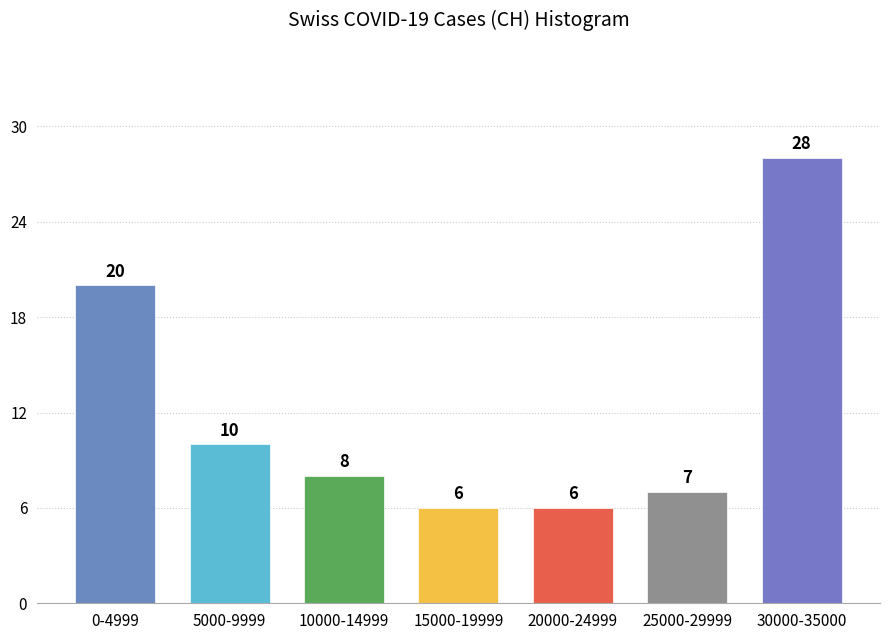

Reading right to left, extract all data points from this chart.

30000-35000=28	25000-29999=7	20000-24999=6	15000-19999=6	10000-14999=8	5000-9999=10	0-4999=20